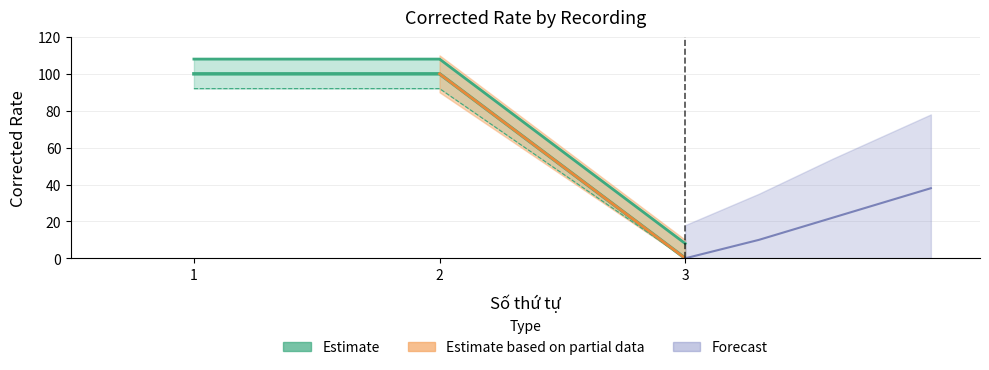

Rank the categories by value from lowest to highest.

3, 1, 2